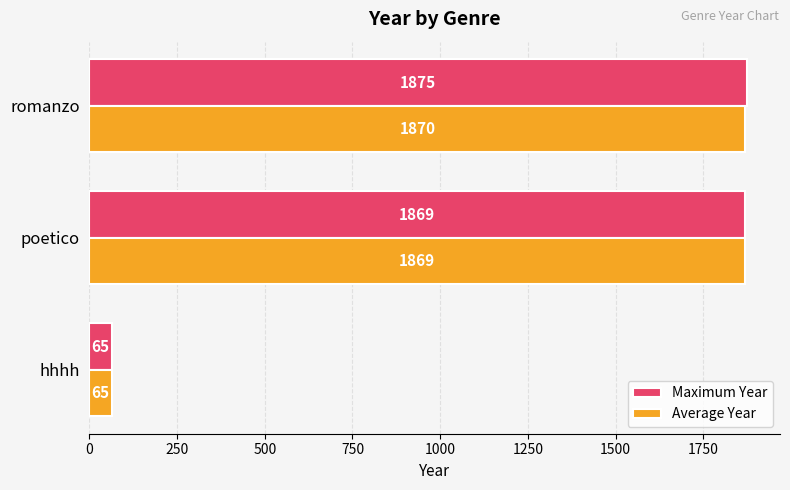

What value does the Average Year series have at poetico?

1869